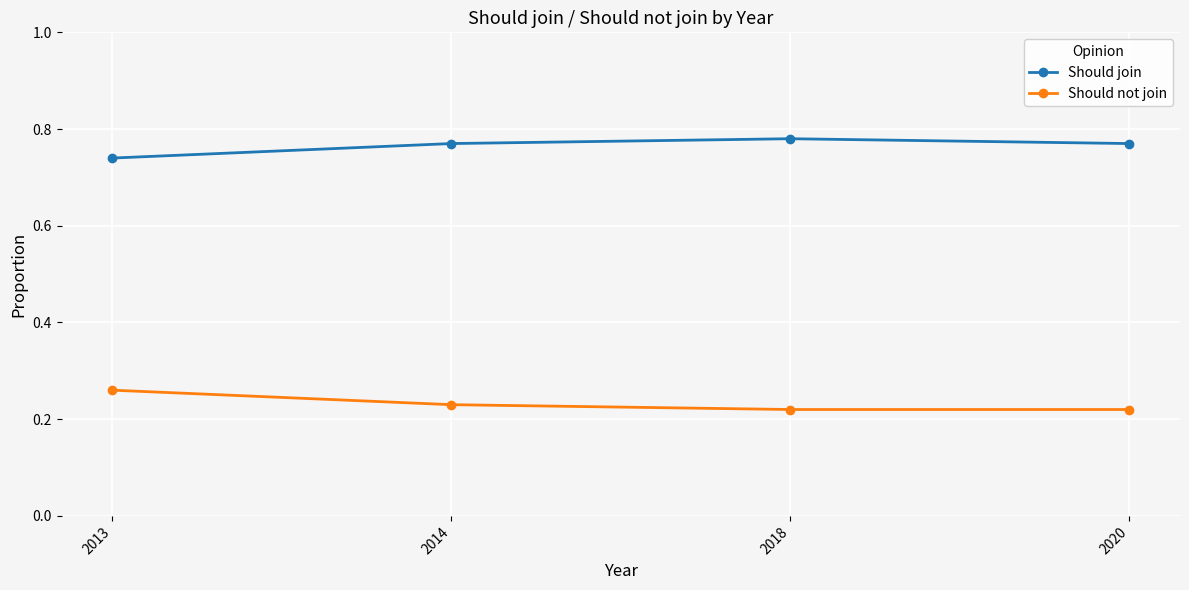

The Should not join series shows 0.1 at 2018. True or false?

False